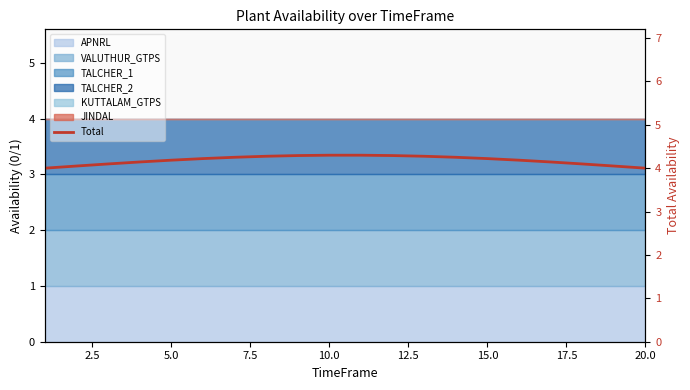

Which category has the highest value across all series?

10.0